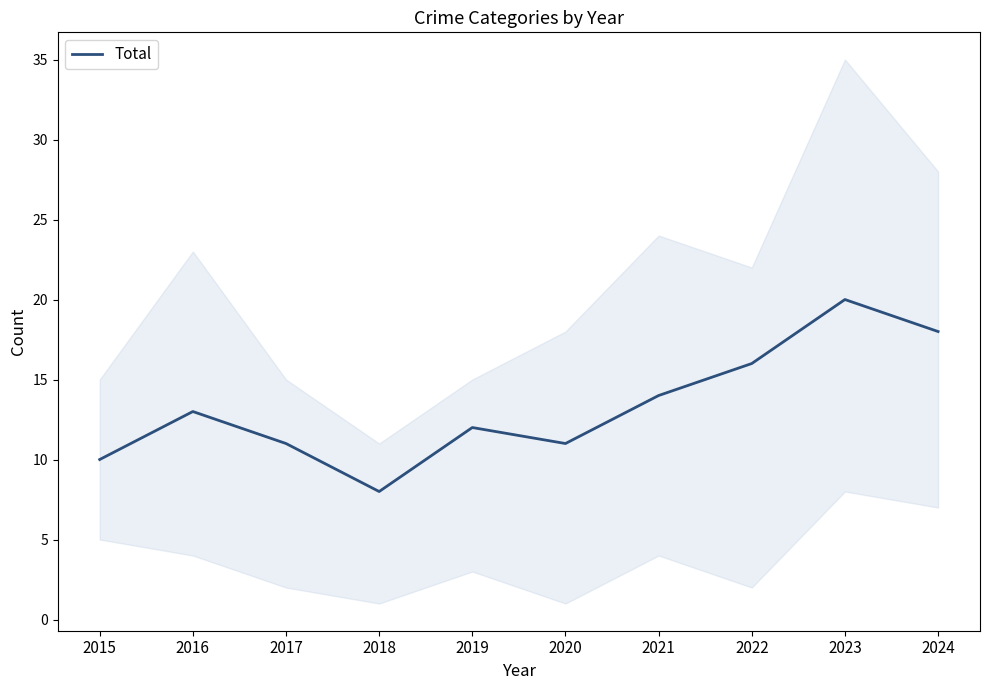

What is the maximum value shown in the chart?

20